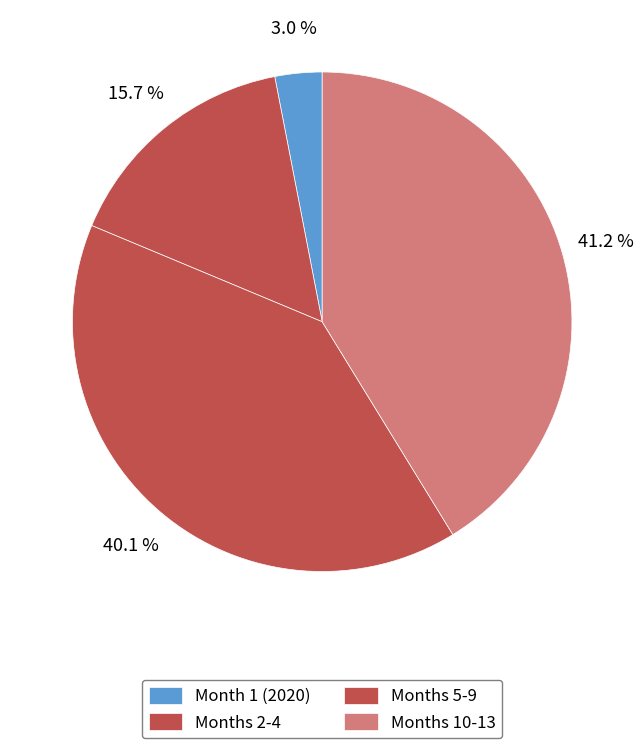

Which category has the biggest portion of the pie?

Months 10-13